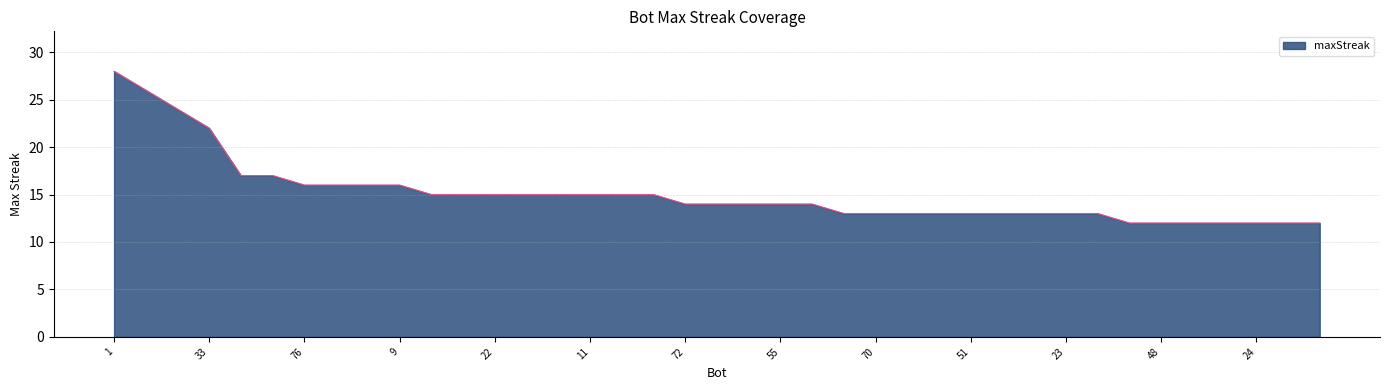

What is the maximum value shown in the chart?

28